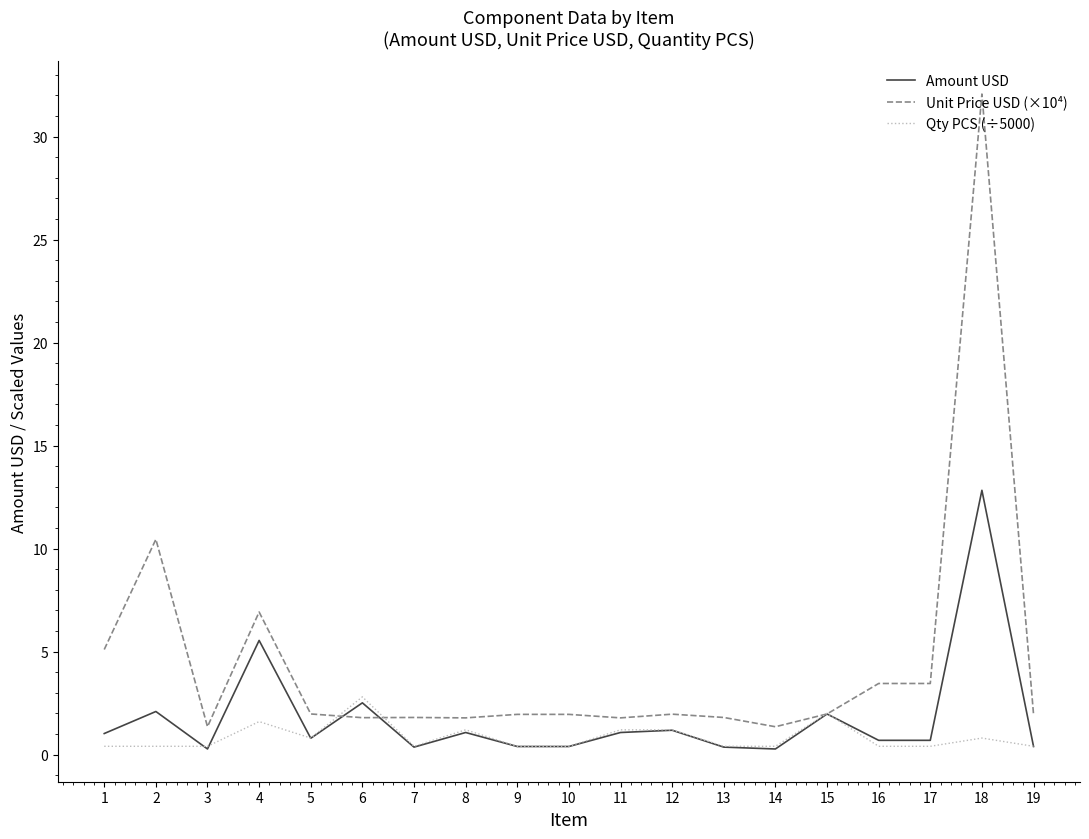

Rank the series by their average value, from highest to lowest.

Unit Price USD (×10⁴), Amount USD, Qty PCS (÷5000)